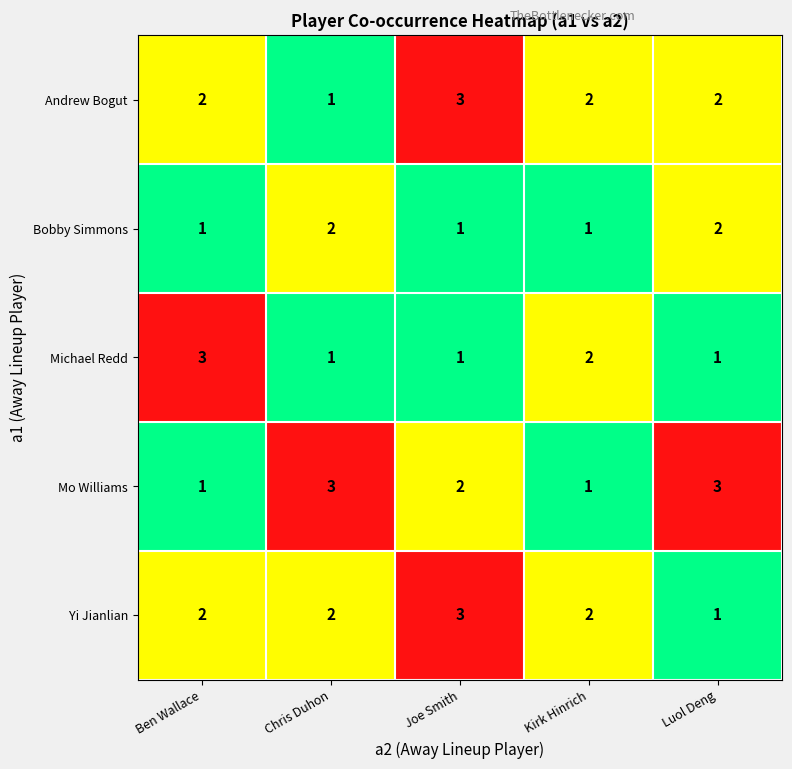

Reading right to left, extract all data points from this chart.

Andrew Bogut: Luol Deng=2	Kirk Hinrich=2	Joe Smith=3	Chris Duhon=1	Ben Wallace=2
Bobby Simmons: Luol Deng=2	Kirk Hinrich=1	Joe Smith=1	Chris Duhon=2	Ben Wallace=1
Michael Redd: Luol Deng=1	Kirk Hinrich=2	Joe Smith=1	Chris Duhon=1	Ben Wallace=3
Mo Williams: Luol Deng=3	Kirk Hinrich=1	Joe Smith=2	Chris Duhon=3	Ben Wallace=1
Yi Jianlian: Luol Deng=1	Kirk Hinrich=2	Joe Smith=3	Chris Duhon=2	Ben Wallace=2